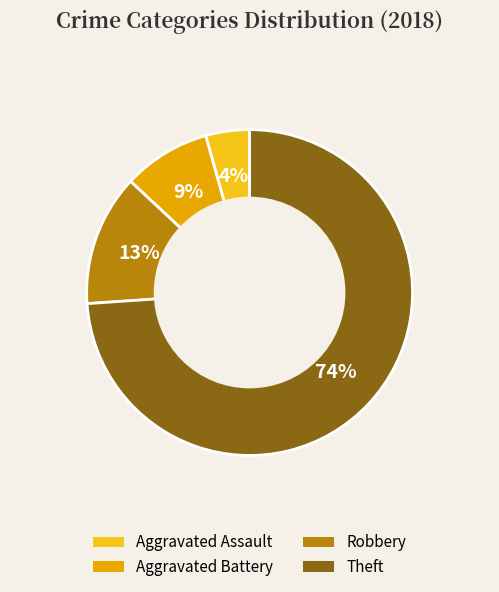

How many segments does this pie chart have?

4